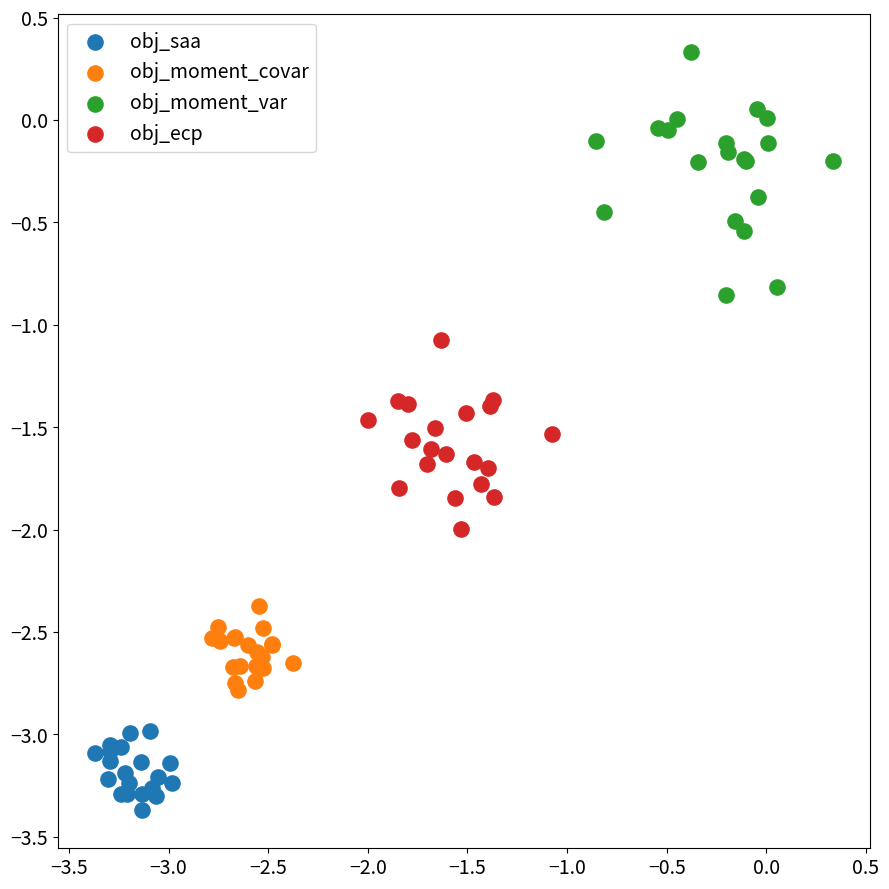

Which series has the largest Y range (max minus min)?

obj_moment_var